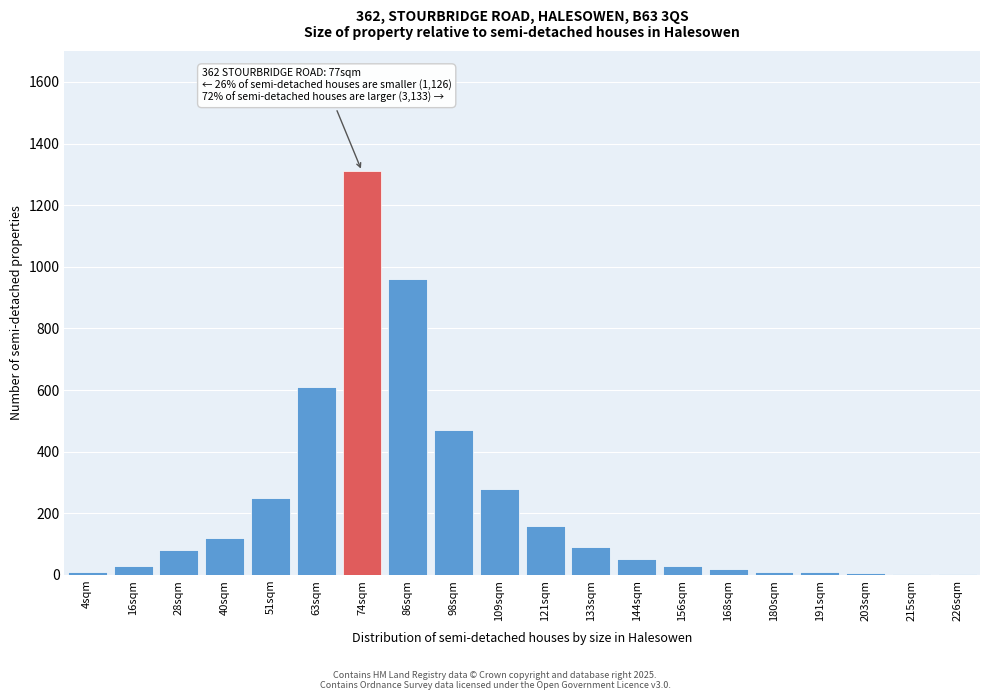

Where is the data nearest to the value 656?

63sqm